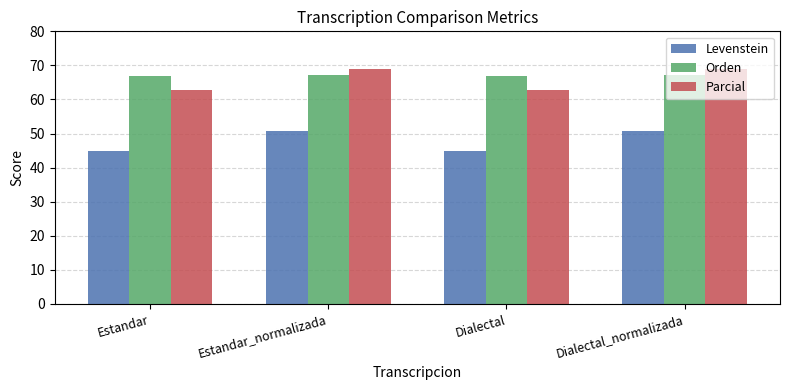

What is the spread (max minus min) of values at Dialectal_normalizada?

18.4